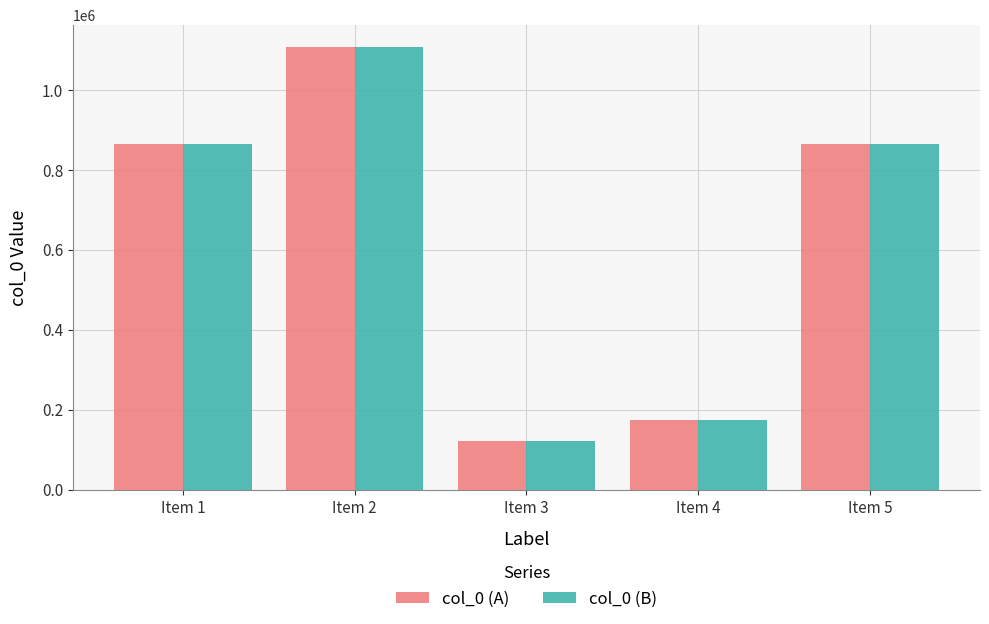

Is the value of col_0 (A) at Item 3 greater than the value of col_0 (B) at Item 1?

No